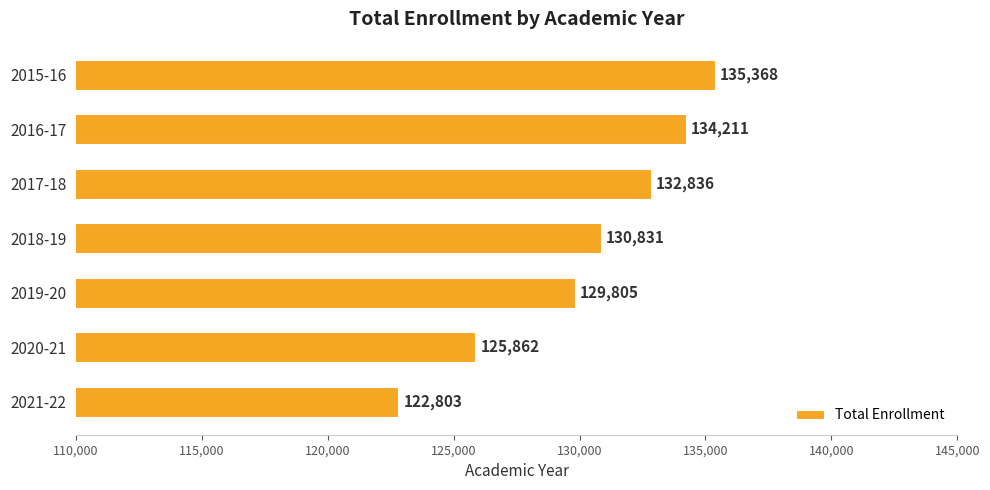

Approximately how many times larger is the value at 2016-17 compared to 2017-18?

1.0